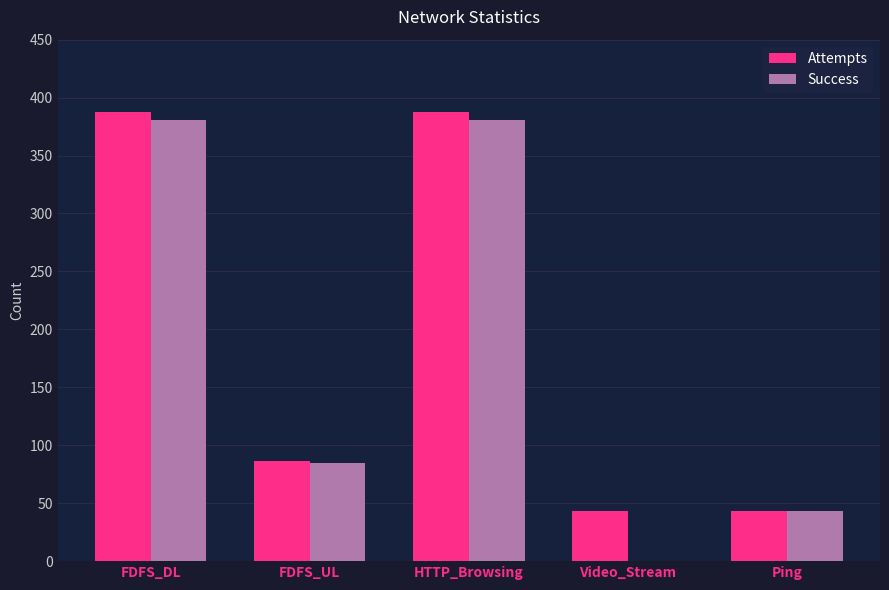

The value of Success at HTTP_Browsing is 381. True or false?

True